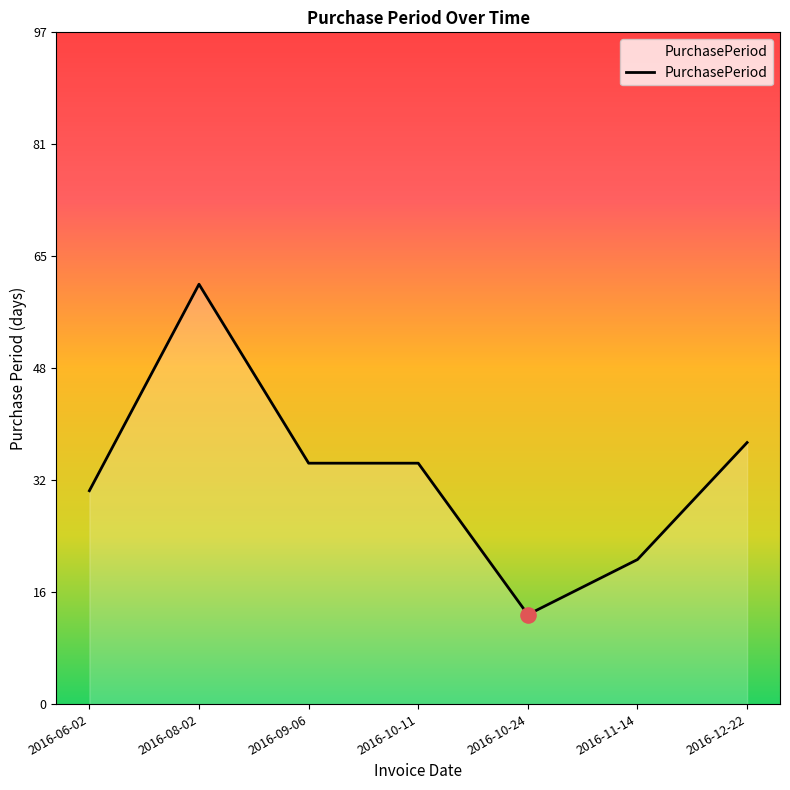

What is the ratio of the value at 2016-10-11 to the value at 2016-09-06?

1.0